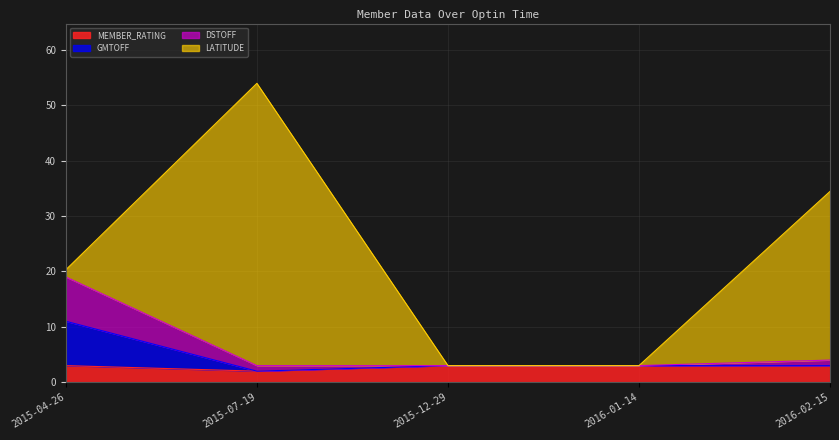

How many data points in GMTOFF are above 3?

2